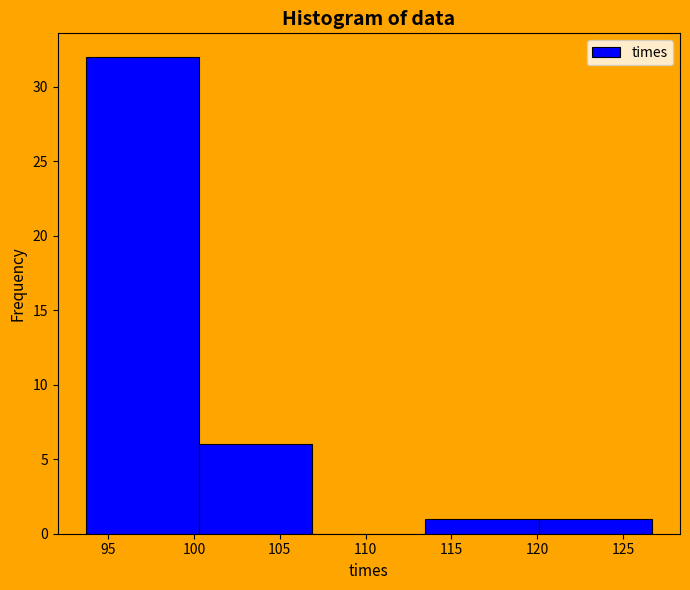

What is the height of the bar covering 120.0 to 126.5 on the x-axis? Neither the bar edges nor the heights are printed on the chart, so give them approximately, as read against the axes.

1